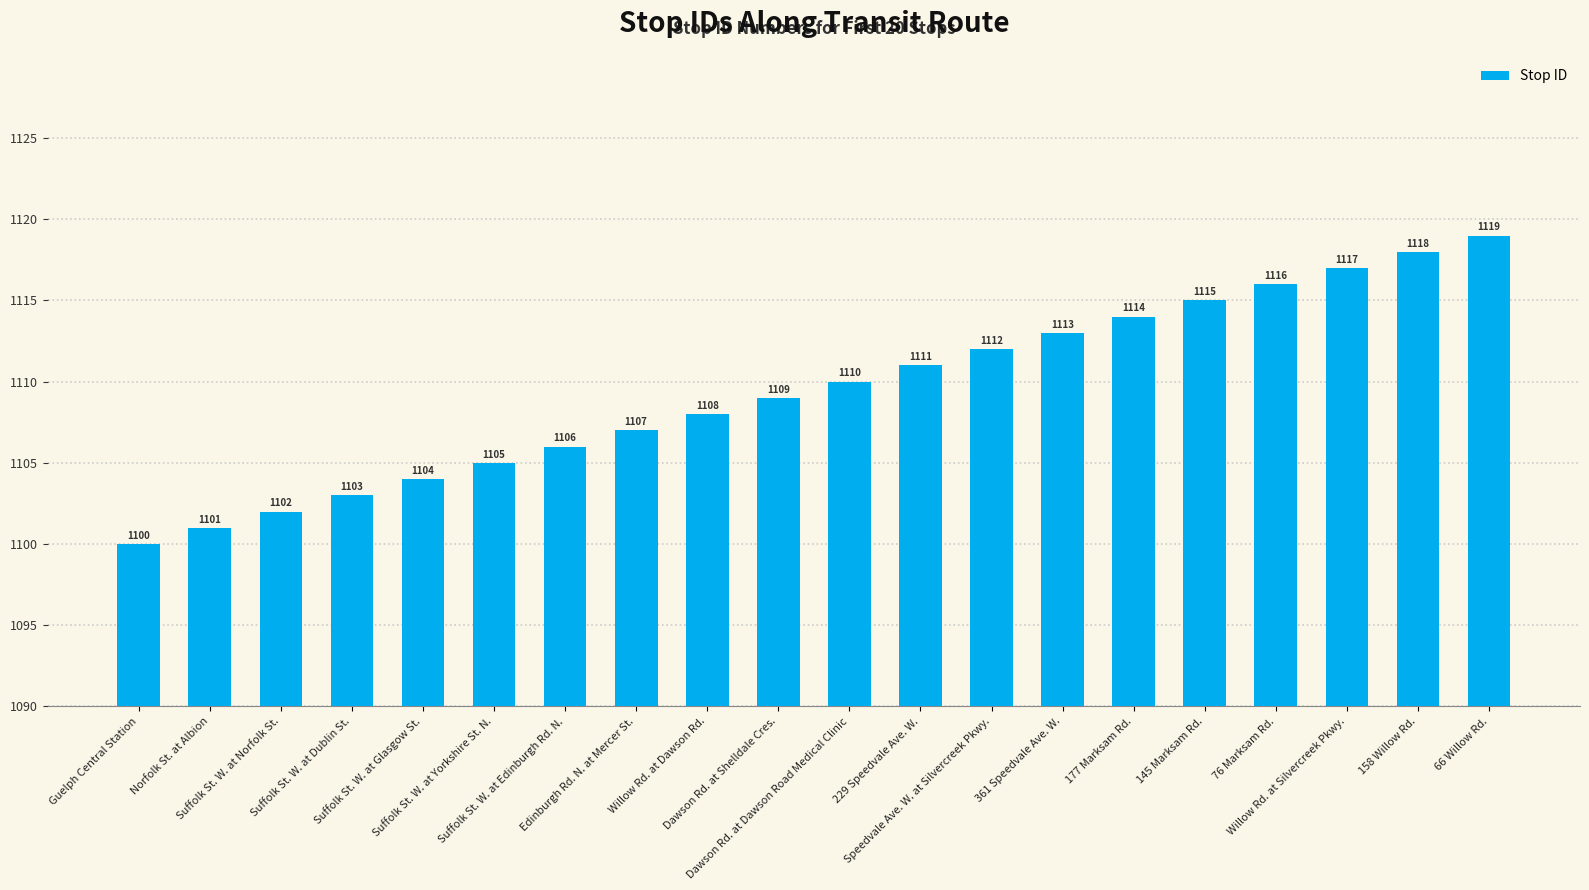

What is the difference between the maximum and minimum values?

19